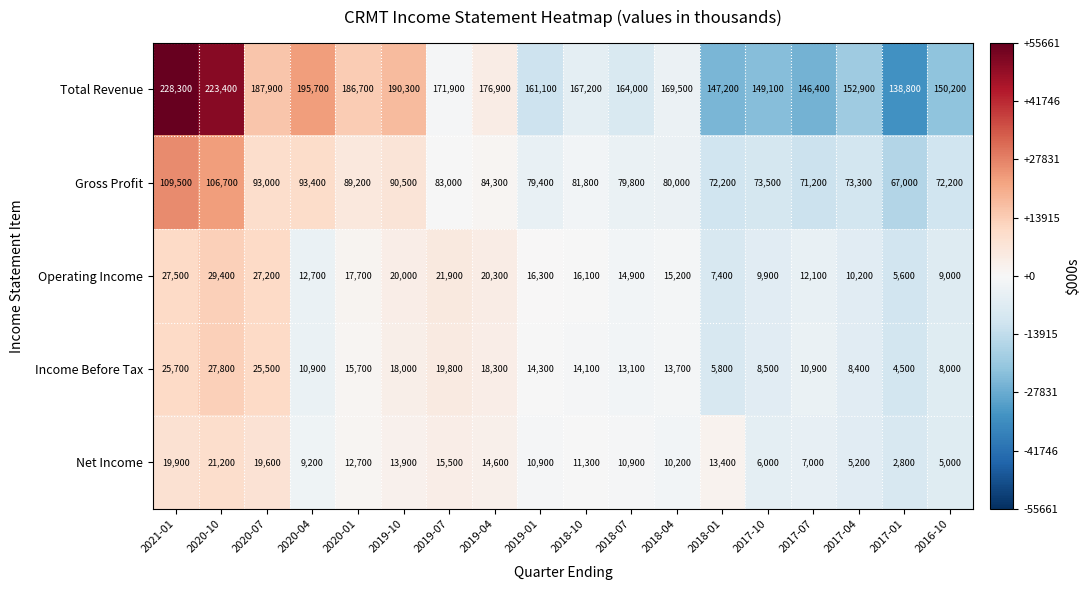

Which label corresponds to the largest value in the chart?

2021-01